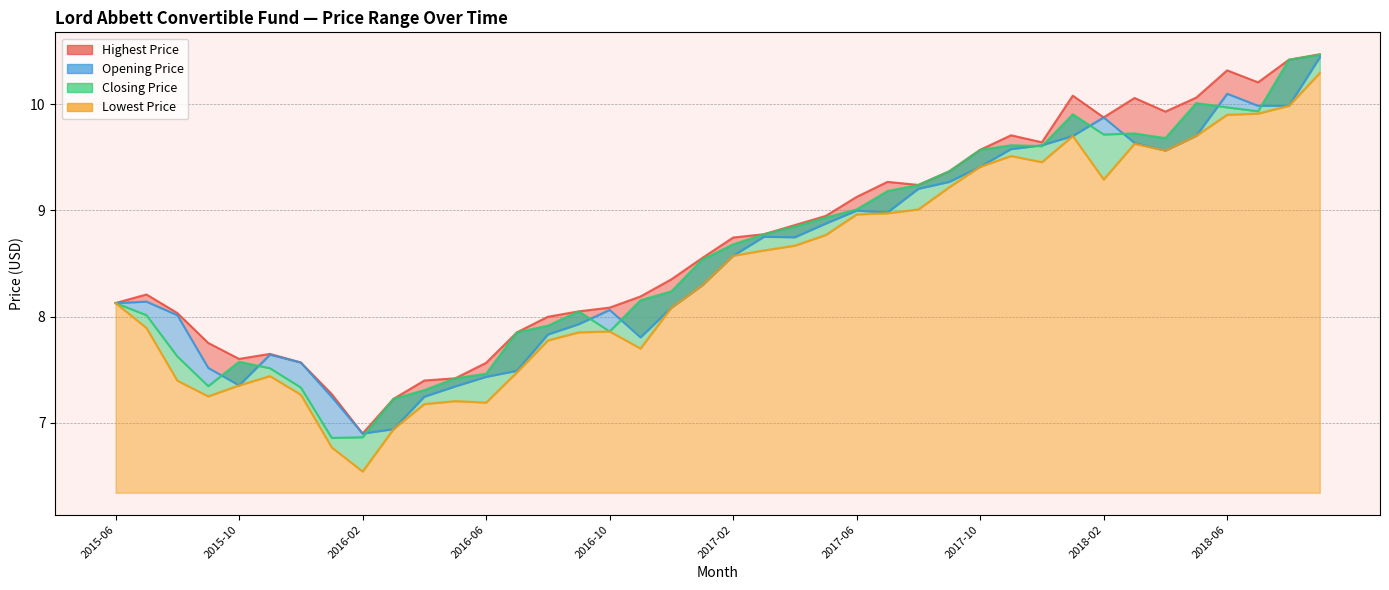

Which category has the lowest value across all series?

2016-02